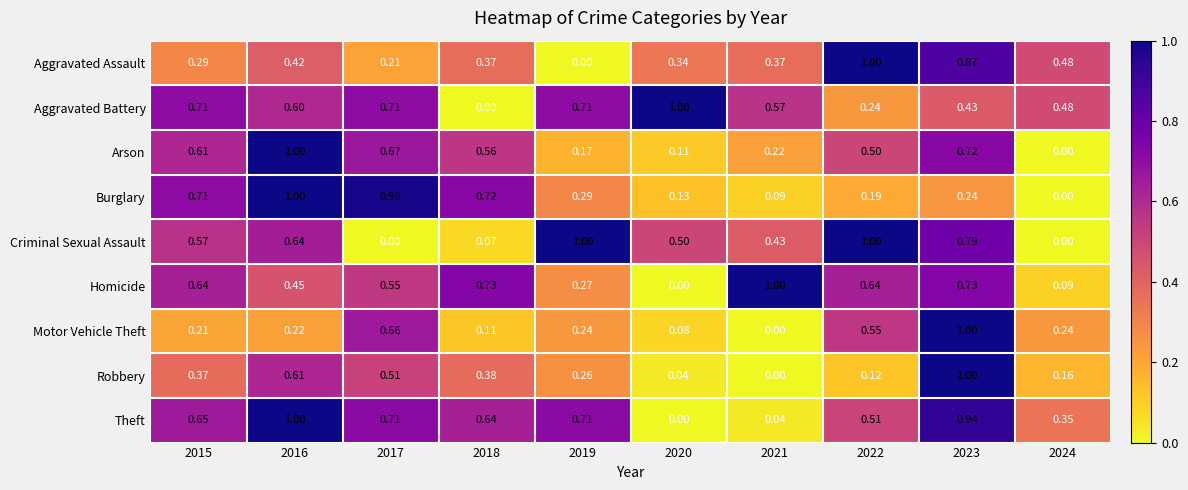

At which category is the sum across all series the highest?

2023